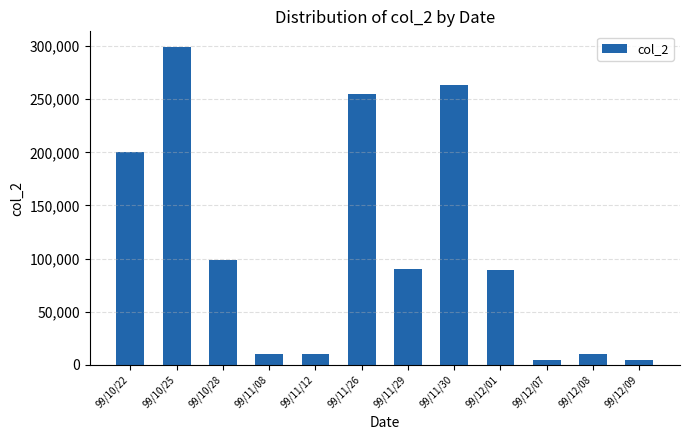

What is the sum of the values at 99/10/25 and 99/11/12?

309000